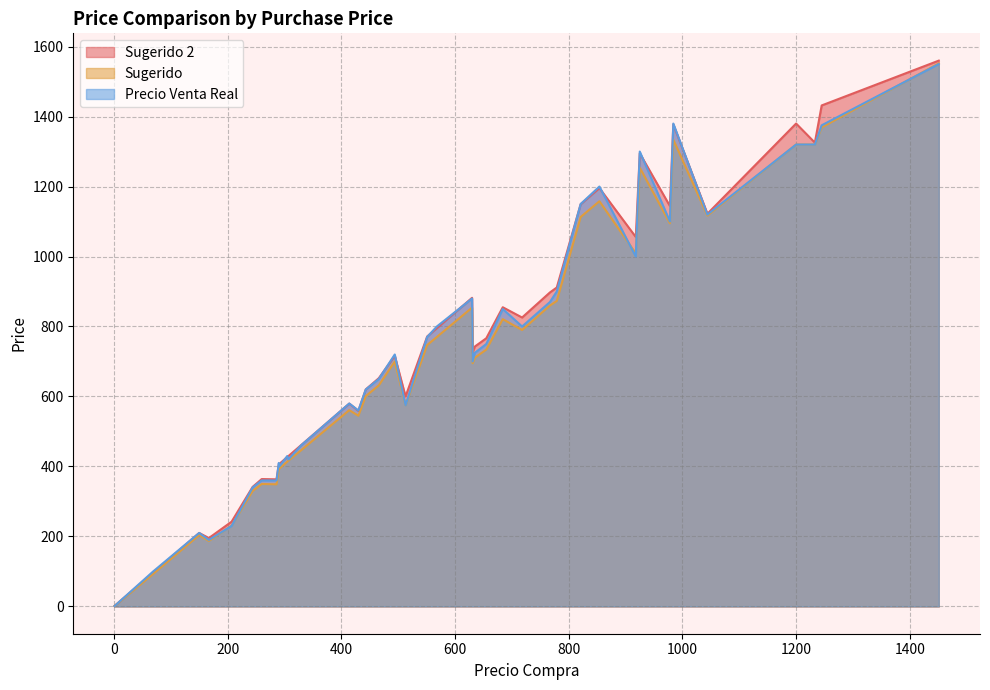

Between 779 and 854, which series saw the biggest shift?

Precio Venta Real